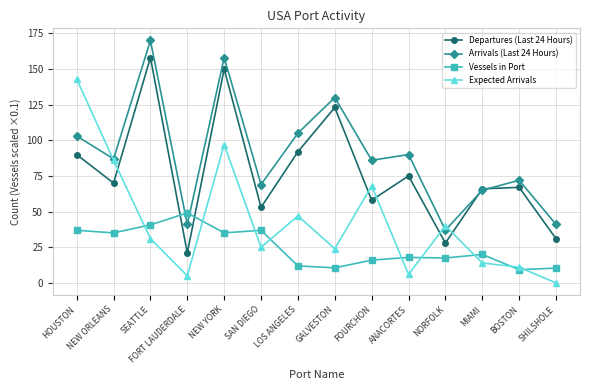

At which category does Arrivals (Last 24 Hours) reach its first local peak?

SEATTLE